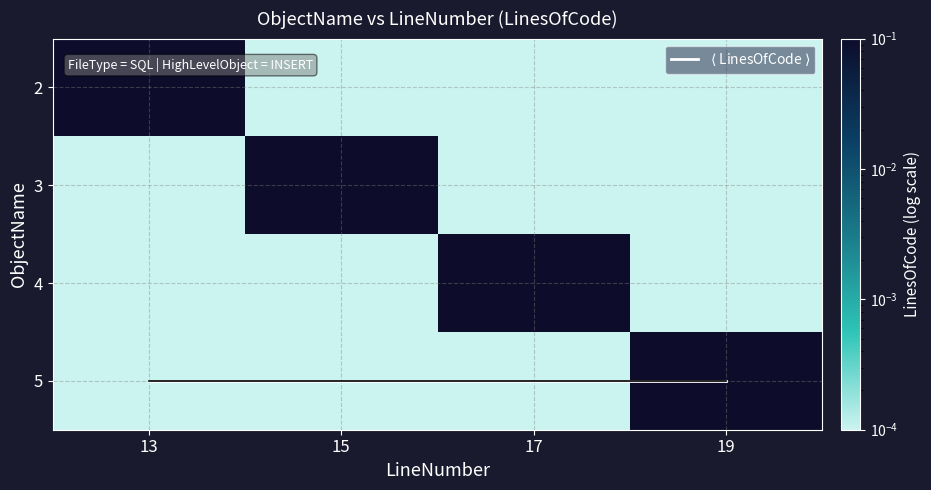

What is the maximum value for 5?

1.0